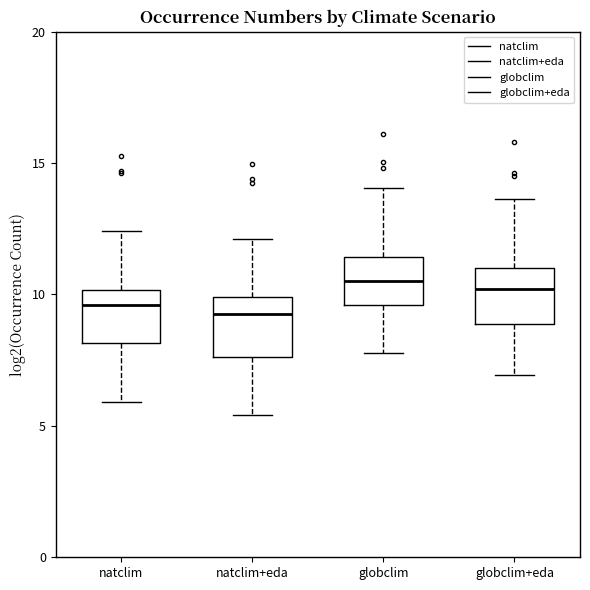

Reading left to right, read every box against the y-axis: the position of its median line, the range the box covers, and the ends of its whiskers. The values are not printed on the chart, so give them approximately, as read against the axis.

natclim: median 9.5, box 8.0 to 10.0, whiskers 6.0 to 12.5
natclim+eda: median 9.5, box 7.5 to 10.0, whiskers 5.5 to 12.0
globclim: median 10.5, box 9.5 to 11.5, whiskers 8.0 to 14.0
globclim+eda: median 10.0, box 9.0 to 11.0, whiskers 7.0 to 13.5